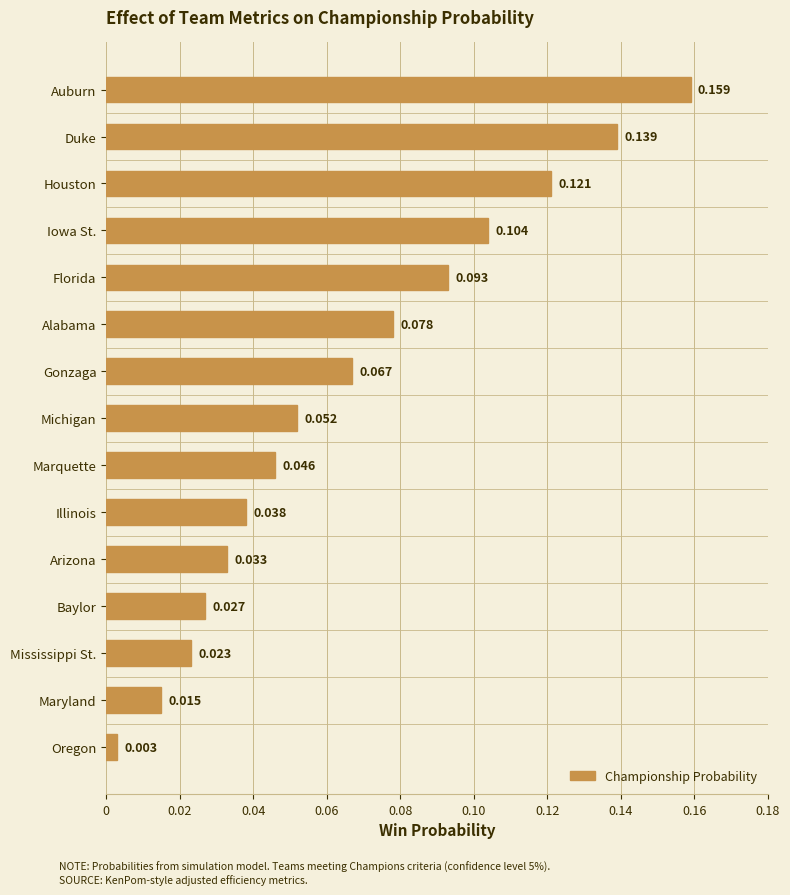

Which category has the highest value across all series?

Auburn